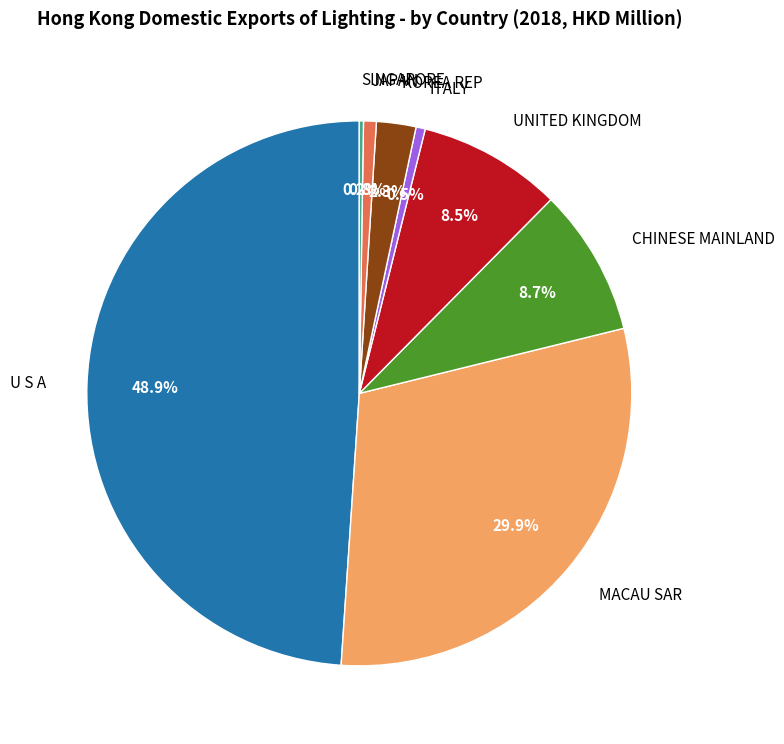

What is the ratio of the value at UNITED KINGDOM to the value at CHINESE MAINLAND?

1.0